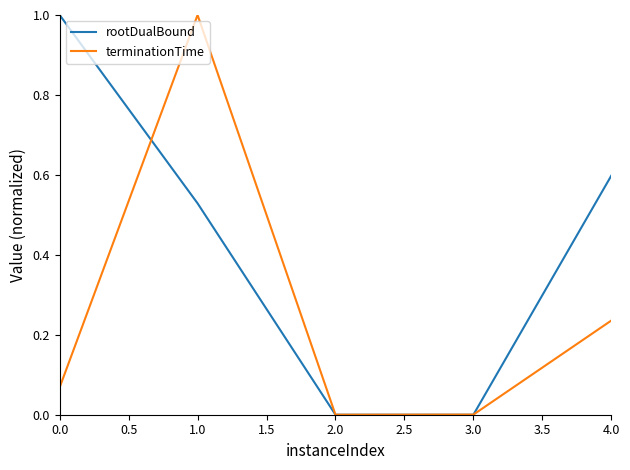

Which category has the highest value in the terminationTime series?

1.0